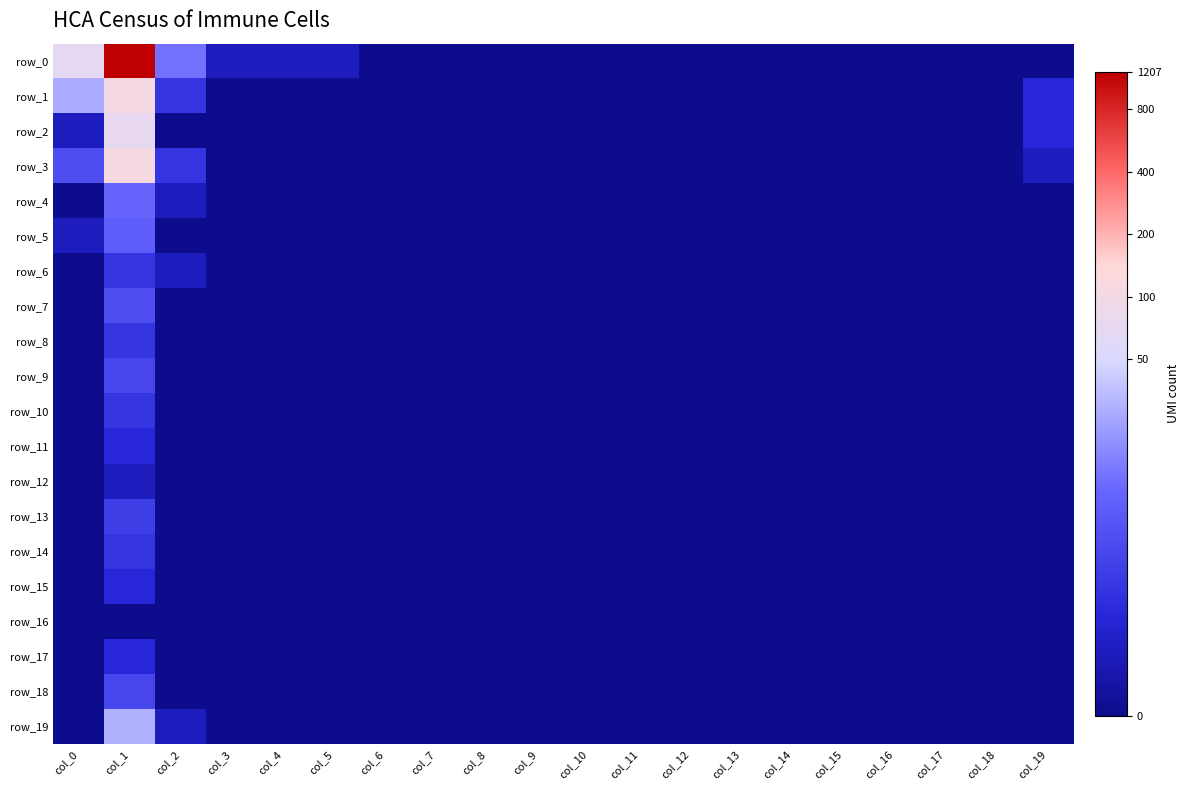

How many values in the row_0 series exceed 0?

6